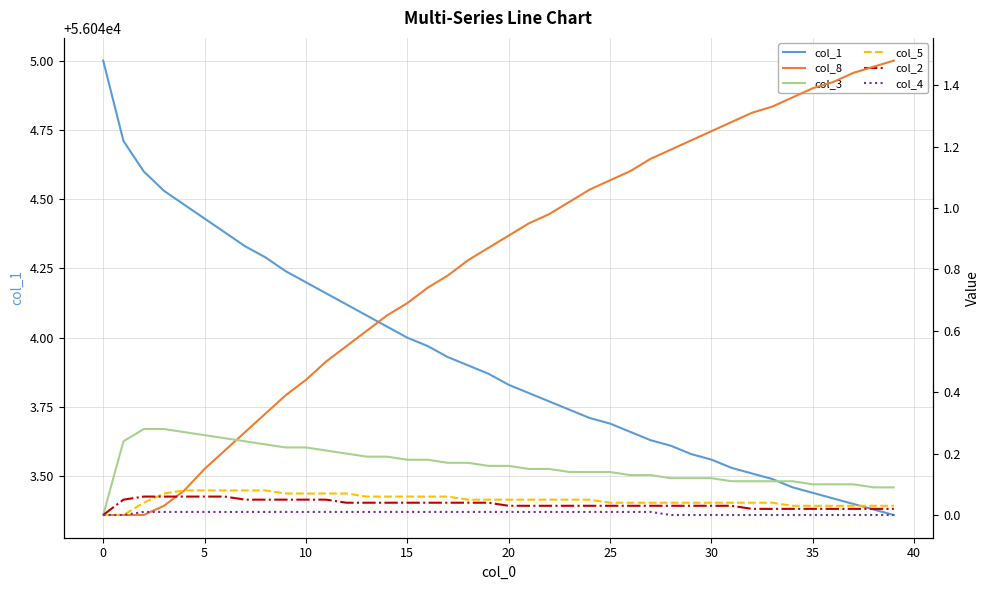

True or false: col_8 has more than 1 points higher than both neighbors.

False